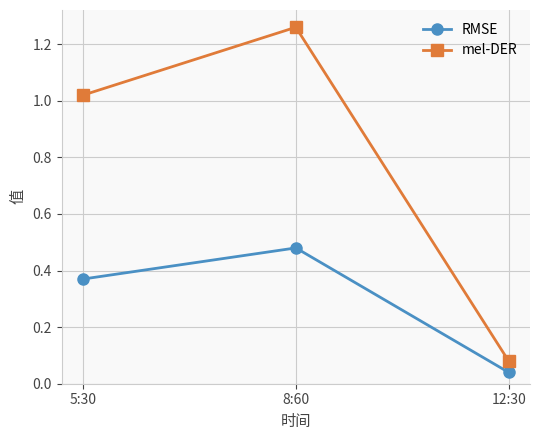

Where does the mel-DER series first go above 1?

5:30